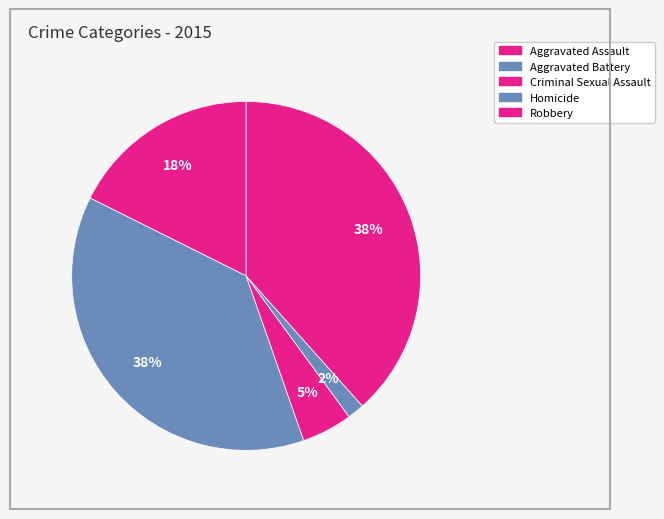

Count the number of slices in the pie.

5